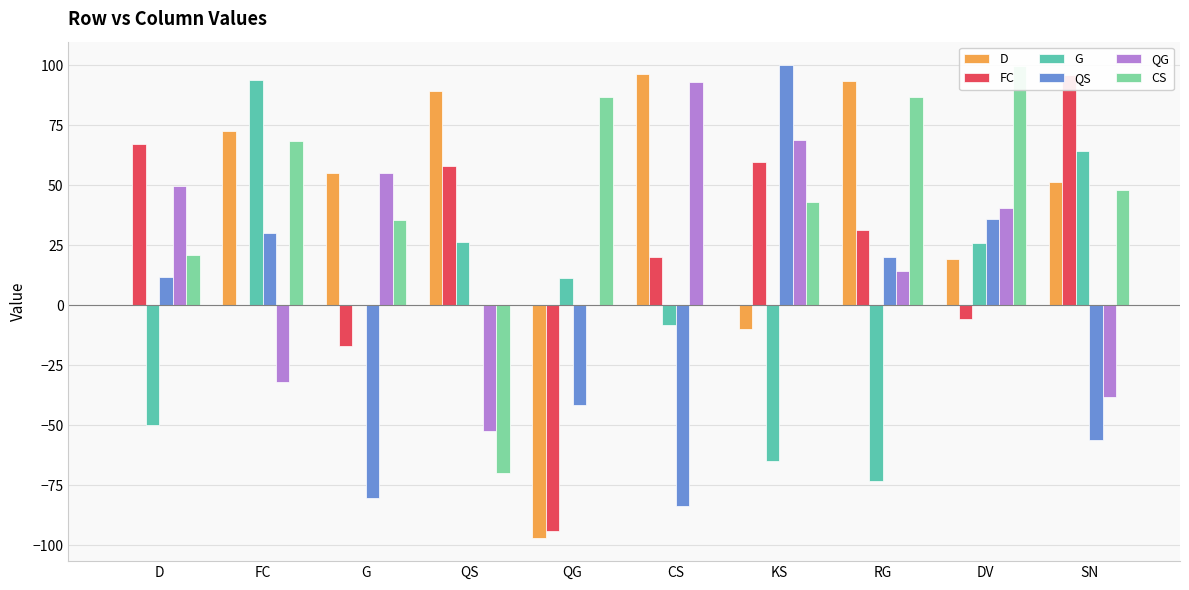

What is the label of the 10th bar from the right?

D